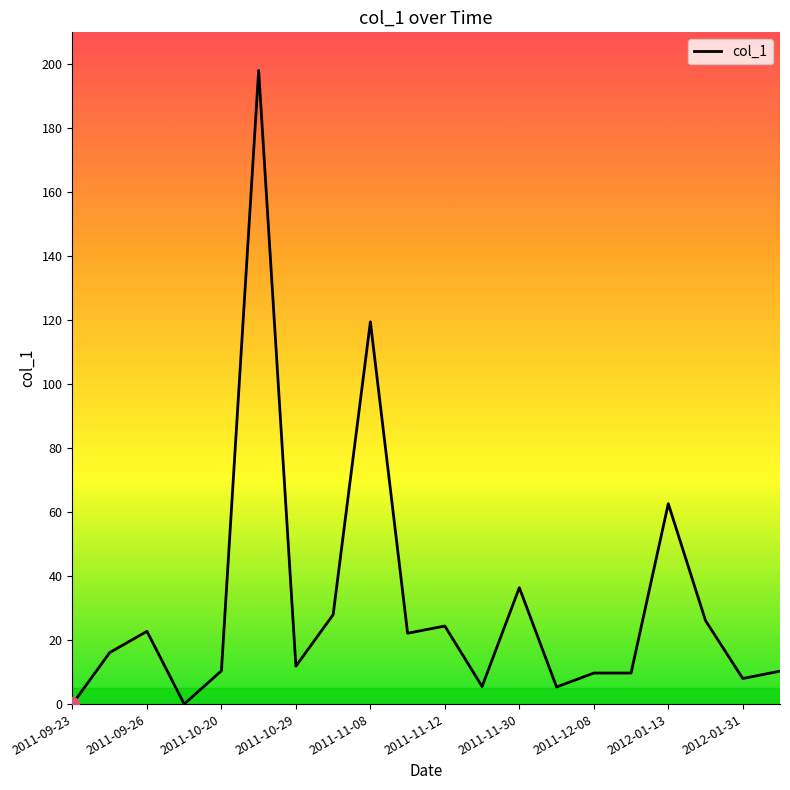

What is the greatest value displayed?

198.1